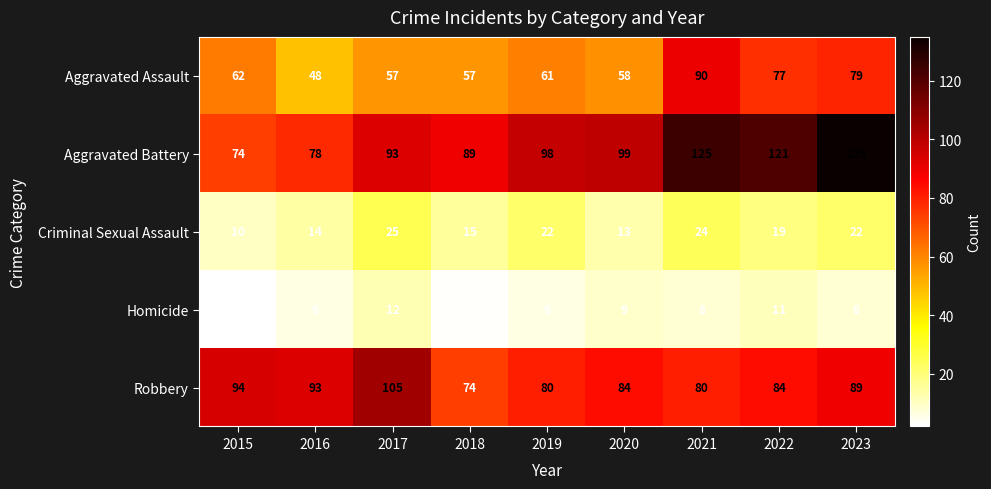

What is the spread (max minus min) of values at 2021?

117